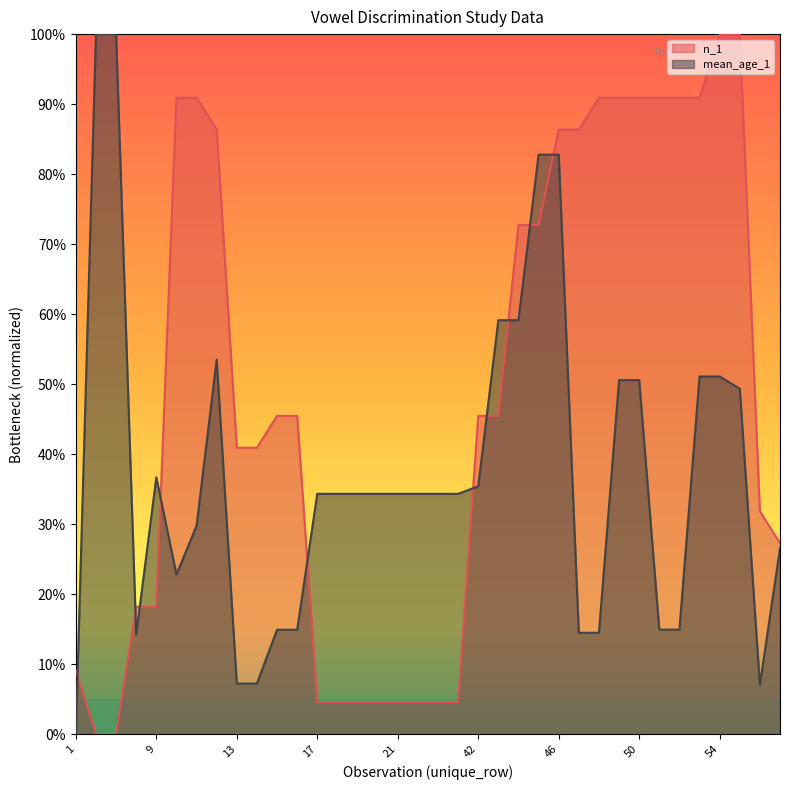

Between 16 and 60, which series saw the biggest shift?

n_1